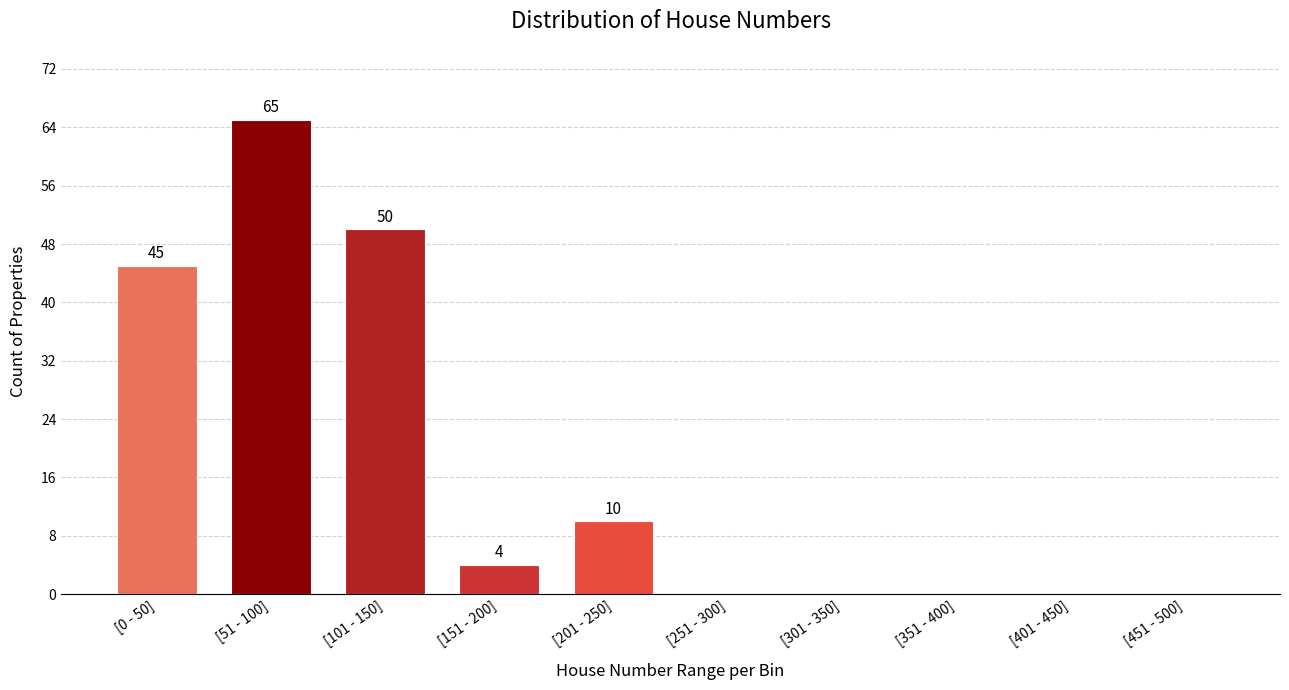

Reading right to left, what are all the values shown in this chart?

[451 - 500]=0	[401 - 450]=0	[351 - 400]=0	[301 - 350]=0	[251 - 300]=0	[201 - 250]=10	[151 - 200]=4	[101 - 150]=50	[51 - 100]=65	[0 - 50]=45